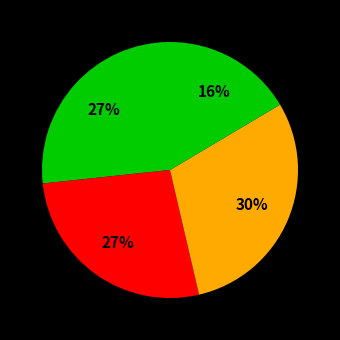

How many slices are in this pie chart?

4